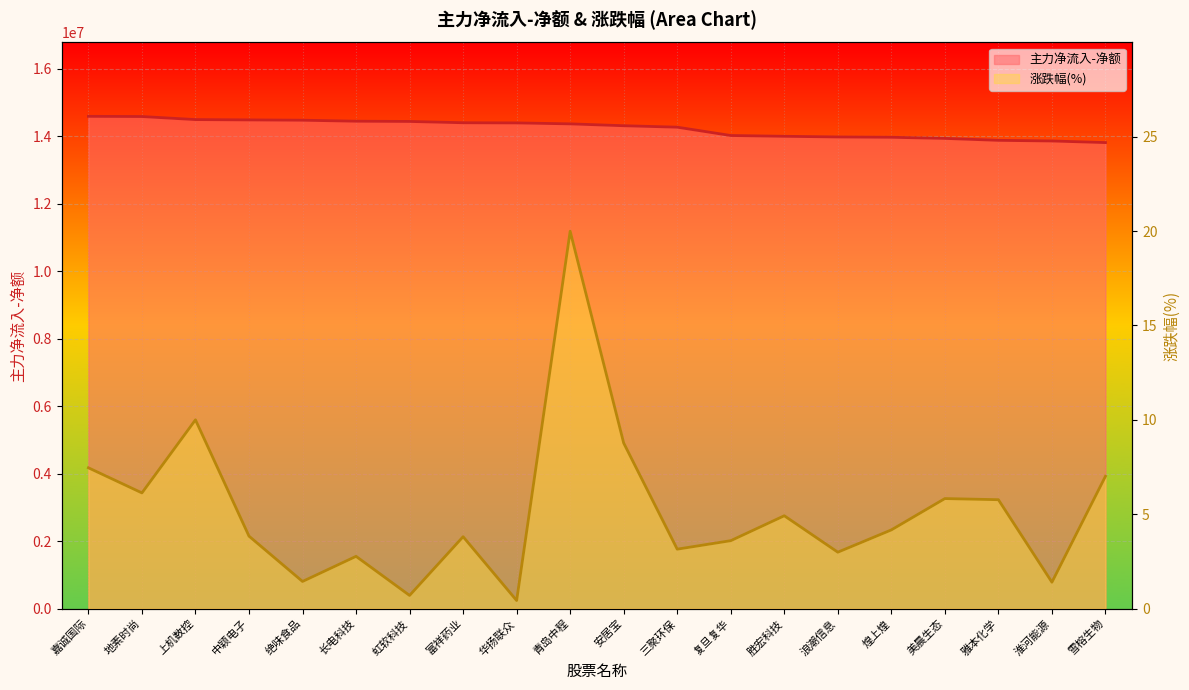

Which series has the largest range (max minus min)?

主力净流入-净额